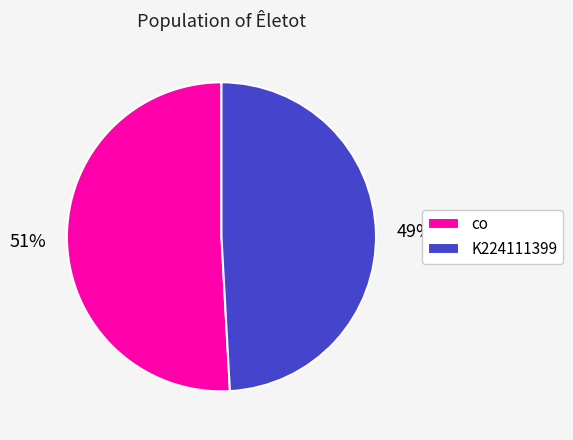

To the nearest percent, what is the difference between the largest and smallest slice percentages?

2%